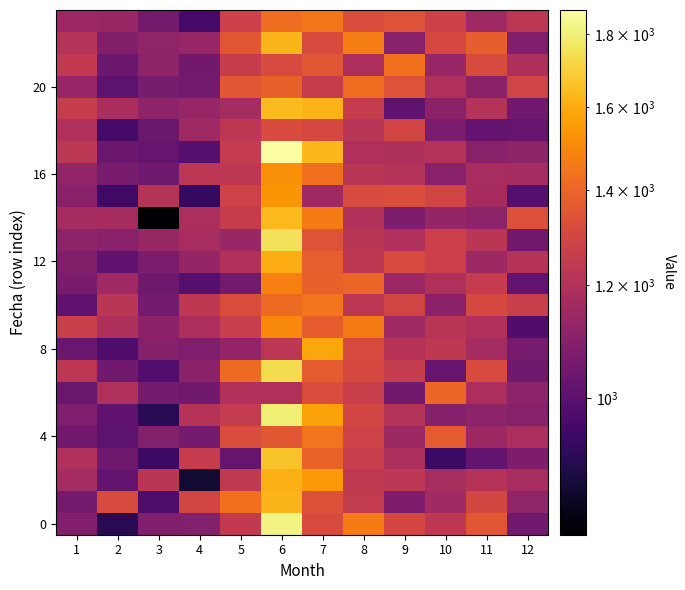

What is the total value across all series at 9?

29065.6